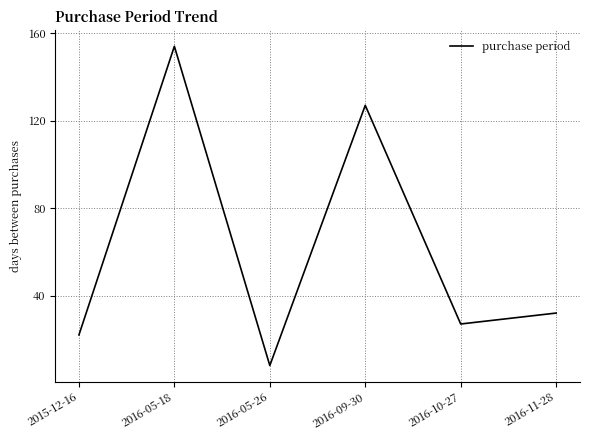

How many values are below 32?

3